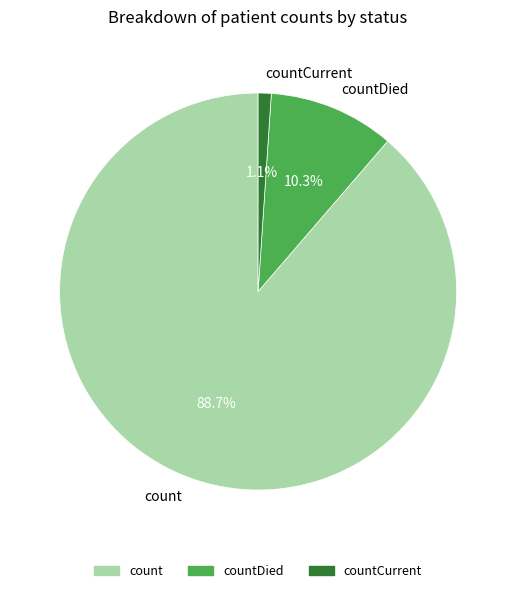

Which slice is the smallest?

countCurrent